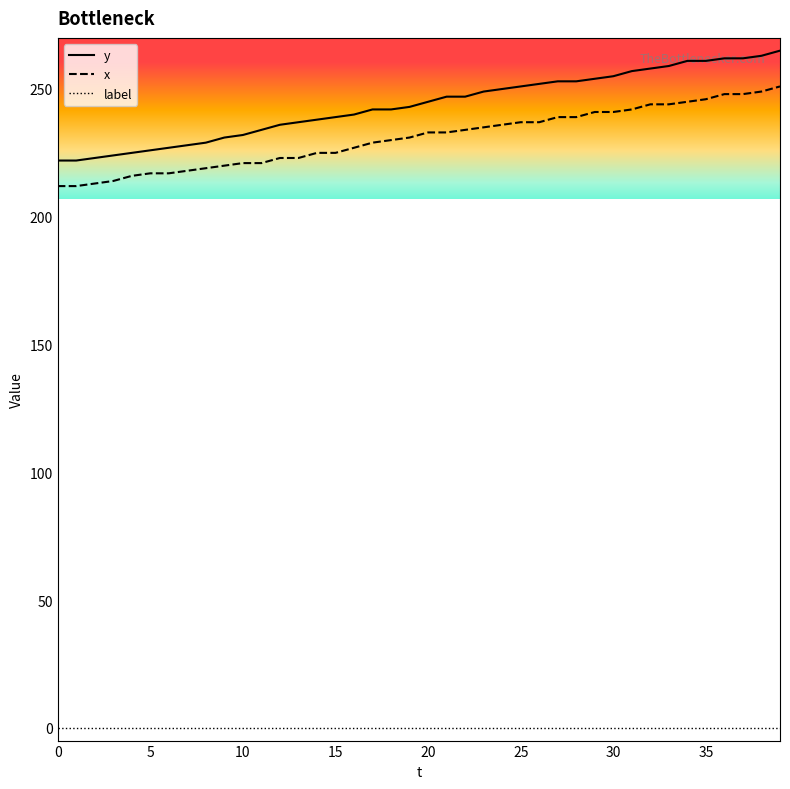

Which series has the largest total across all categories?

y